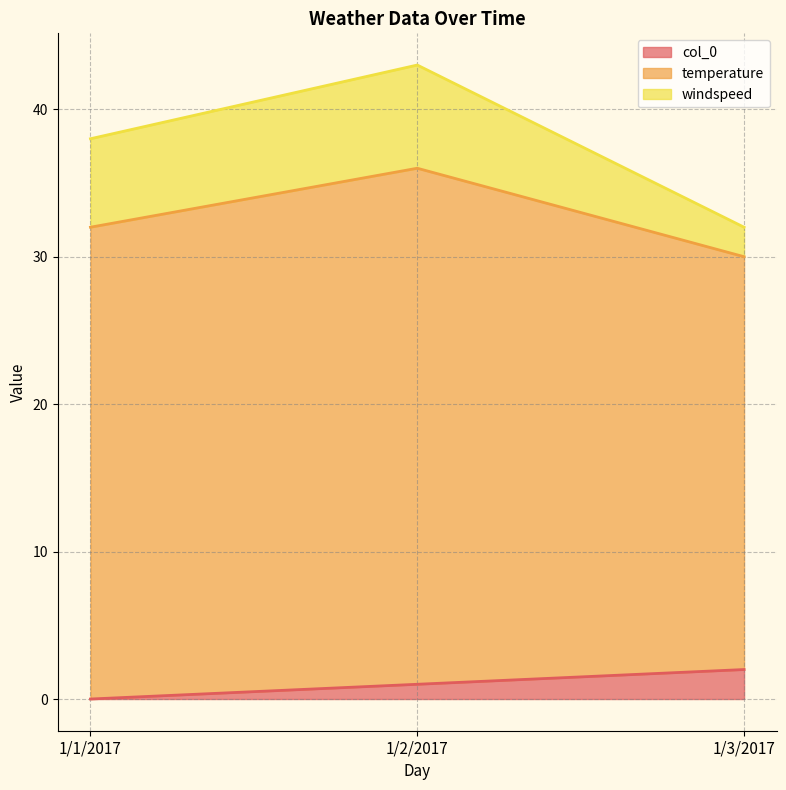

At which label does col_0 reach its peak?

1/3/2017